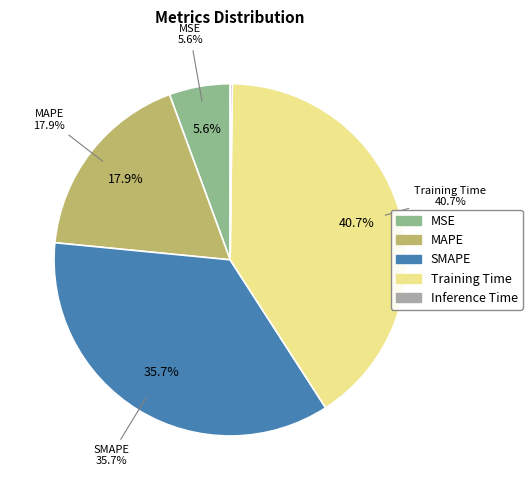

How much of the chart is everything except MSE?

94.4%